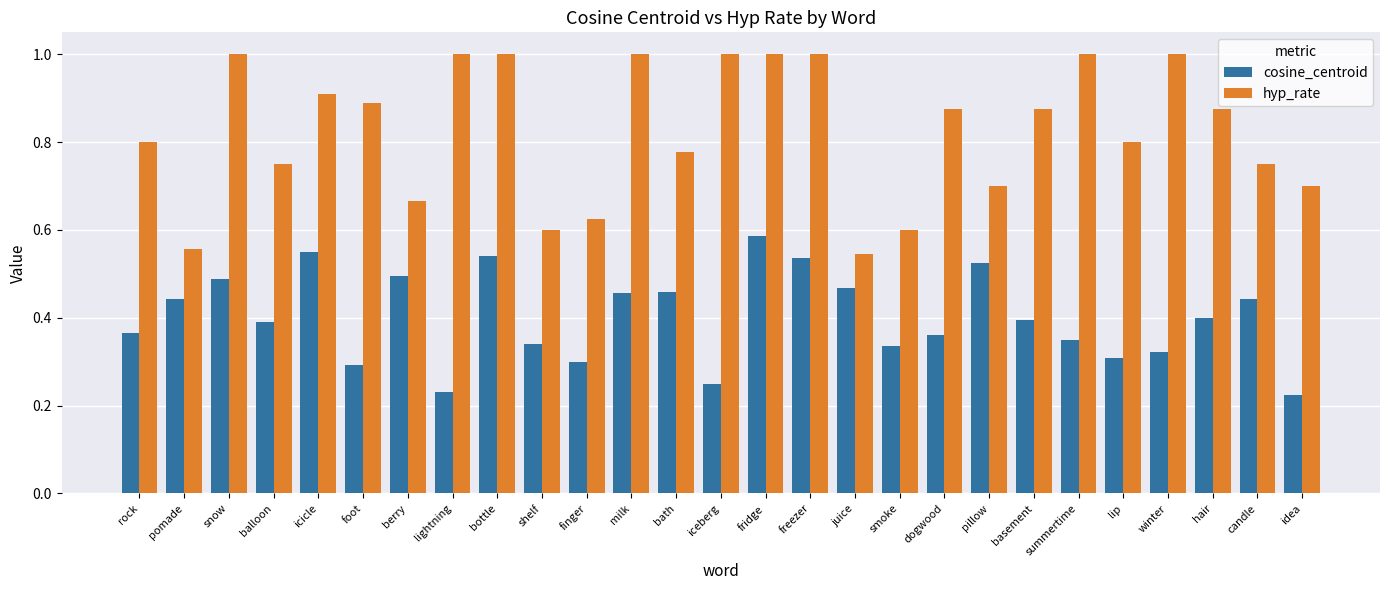

What is the spread (max minus min) of values at juice?

0.1